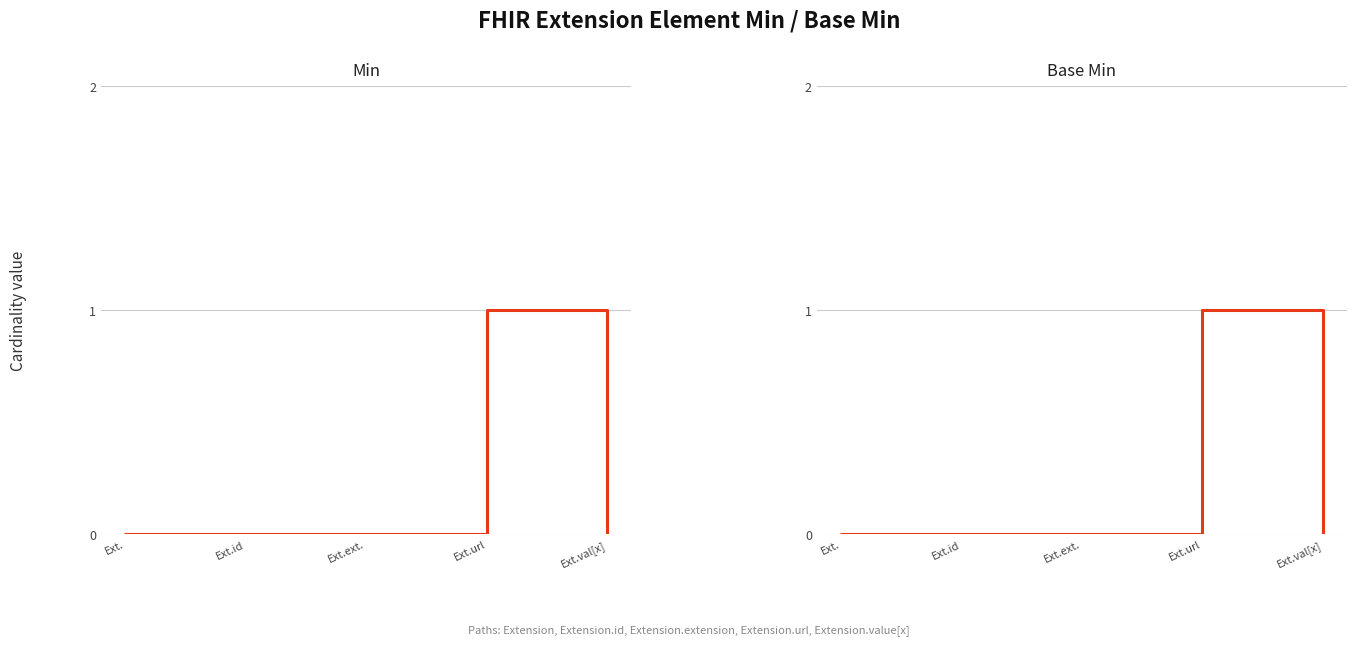

What is the greatest value displayed?

1